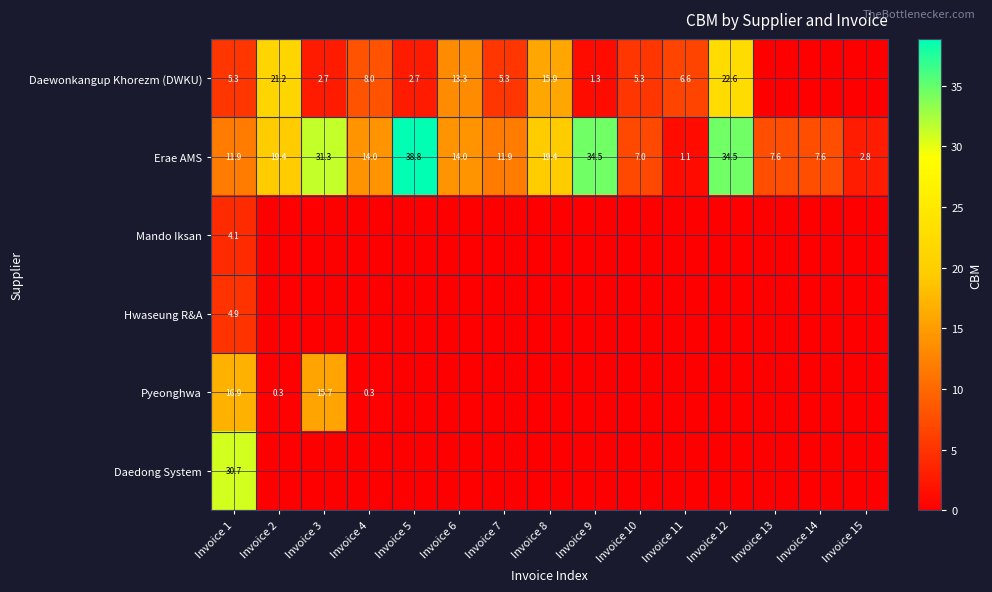

True or false: Daedong System has a value of 30.7 at Invoice 1.

True